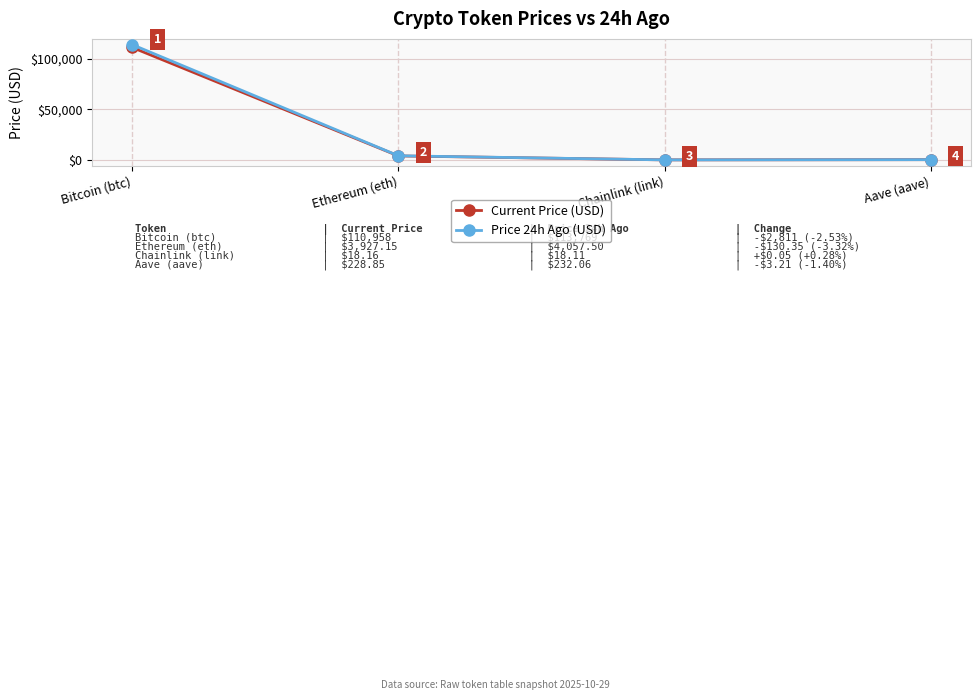

Does the chart have visible grid lines?

Yes